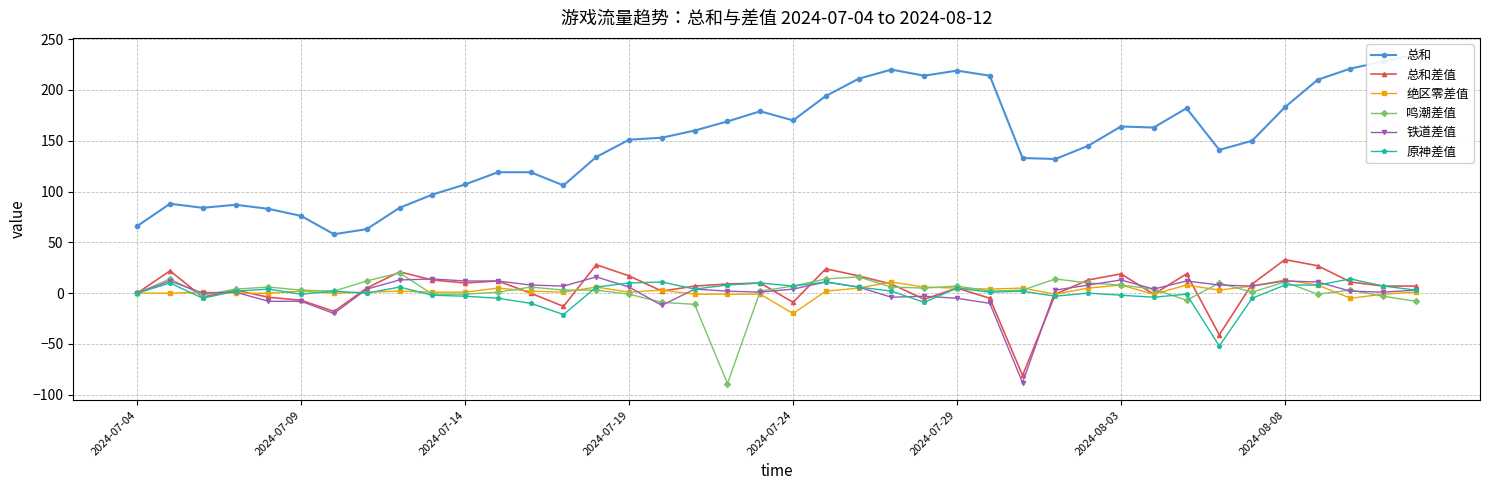

How many categories are shown in the chart?

40